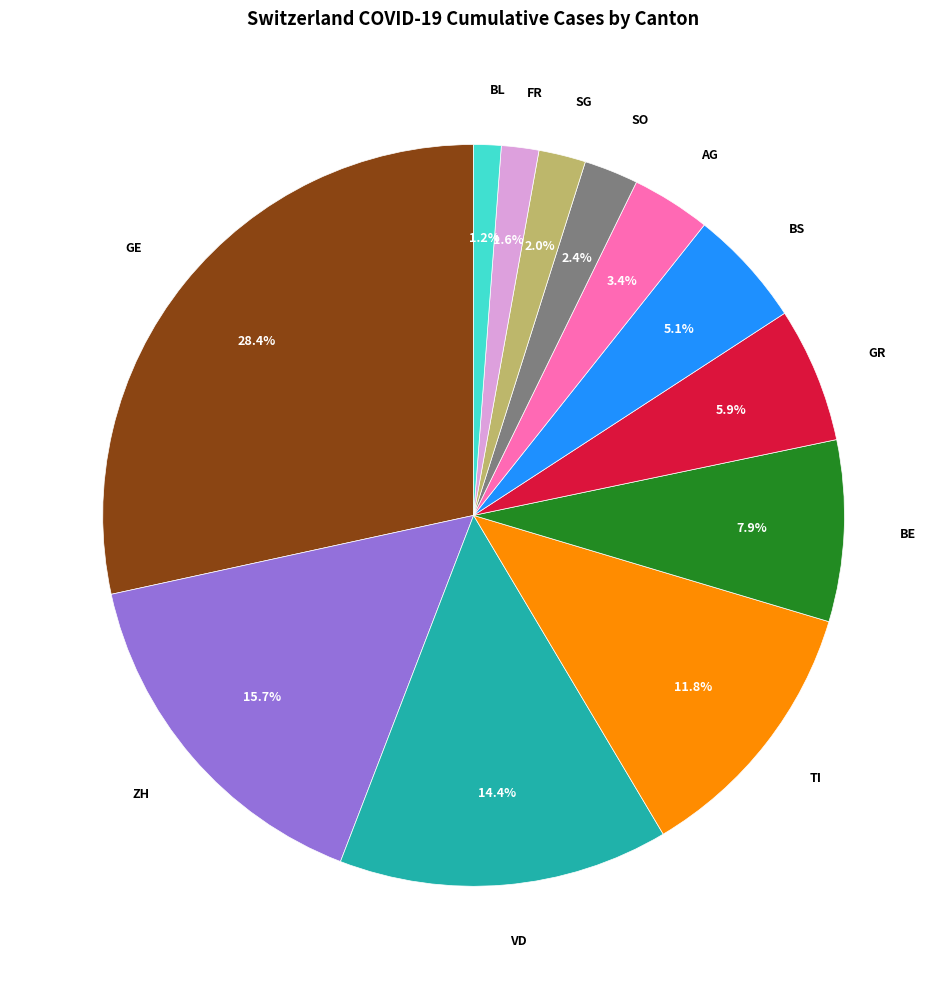

Is there a majority slice in this chart?

No